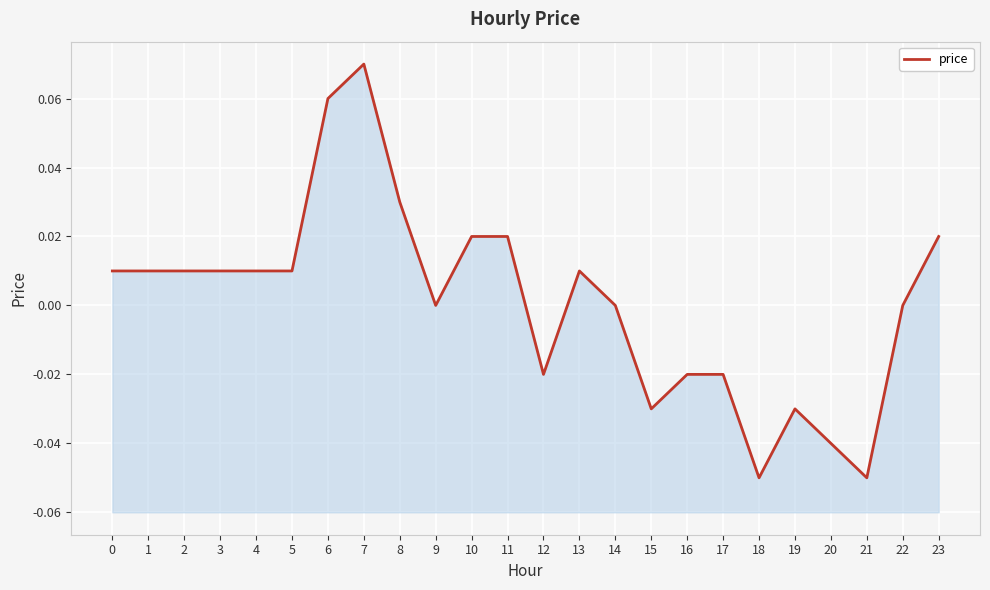

What value does the data have at 6?

0.1